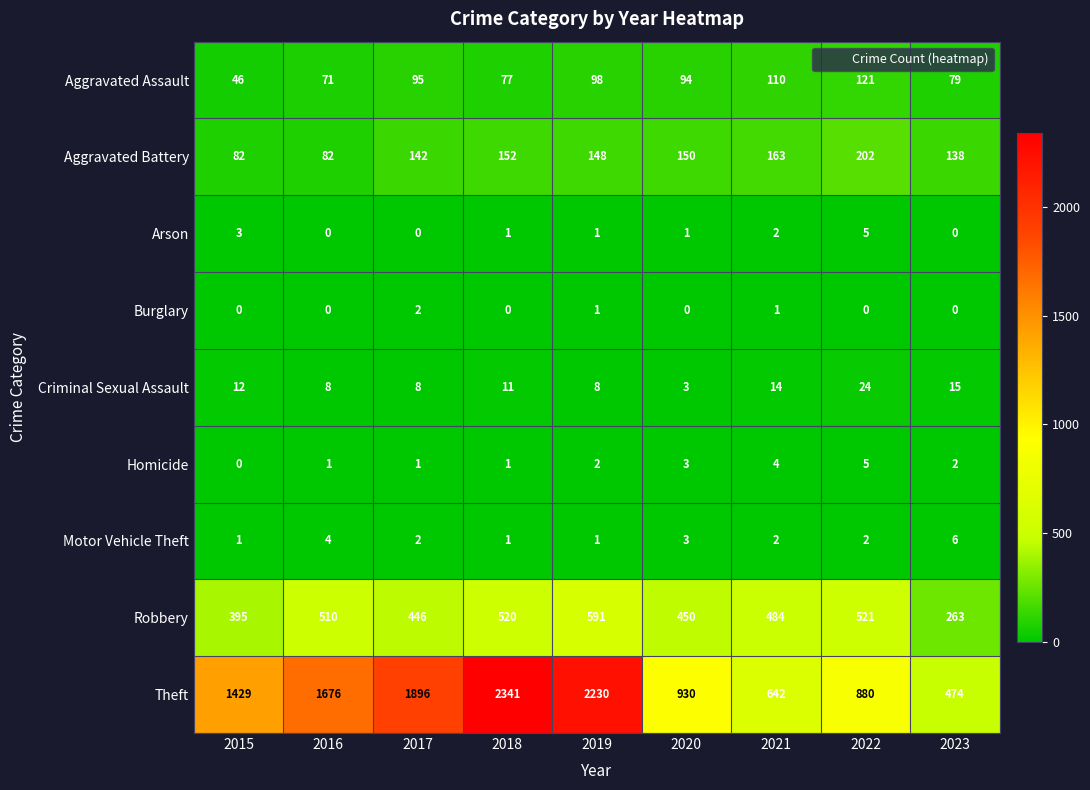

What is the sum of all Theft values?

12498